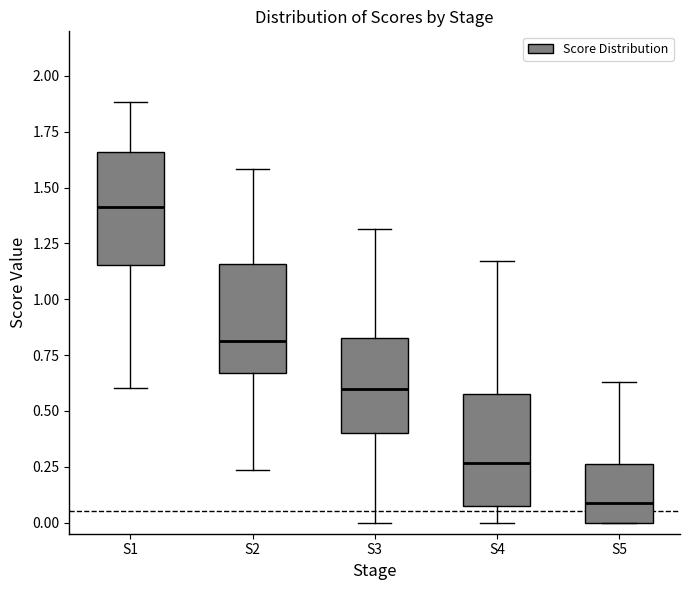

Which box's median line is the highest?

S1